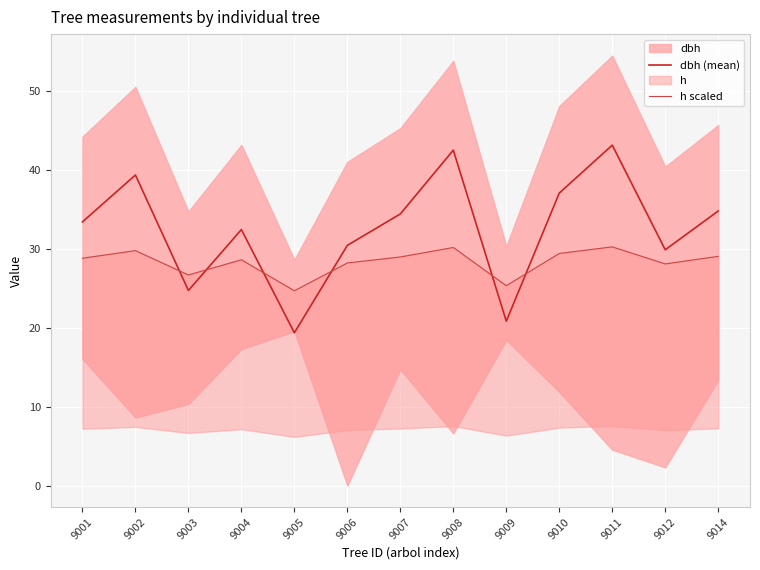

True or false: dbh (mean) has more than 0 interior local peaks.

True